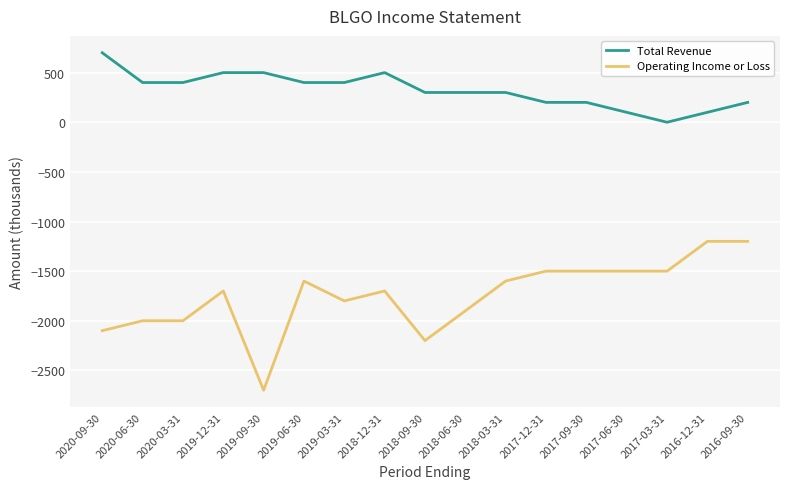

True or false: Operating Income or Loss and Total Revenue intersect in this chart.

False